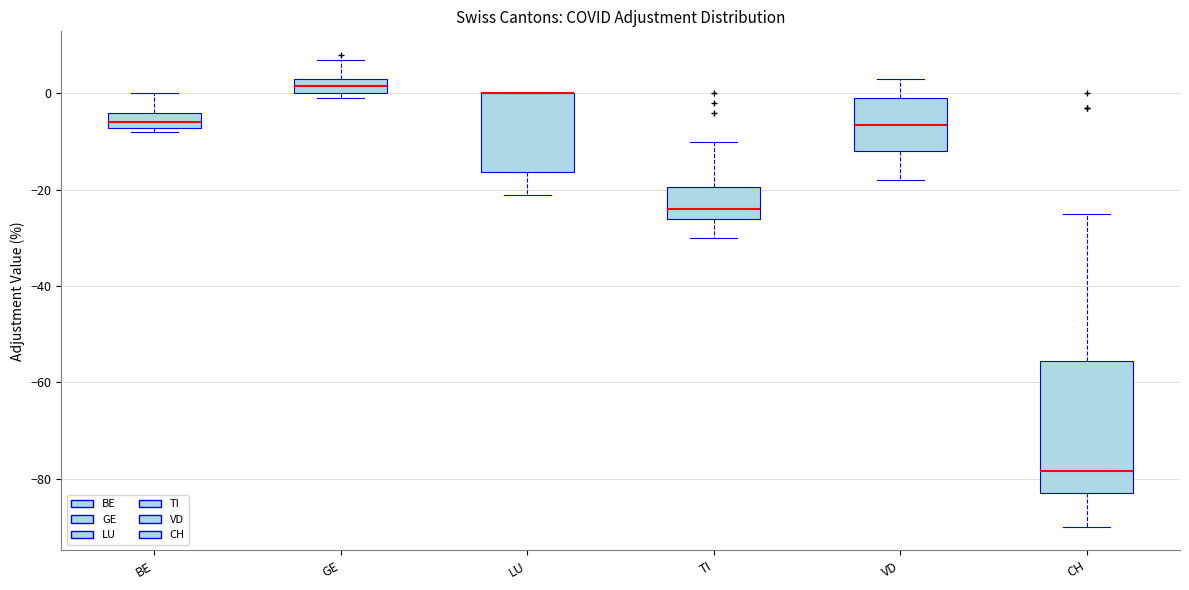

Where does the upper whisker of the box for GE end on the y-axis? The values are not printed on the chart, so give them approximately, as read against the axis.

8